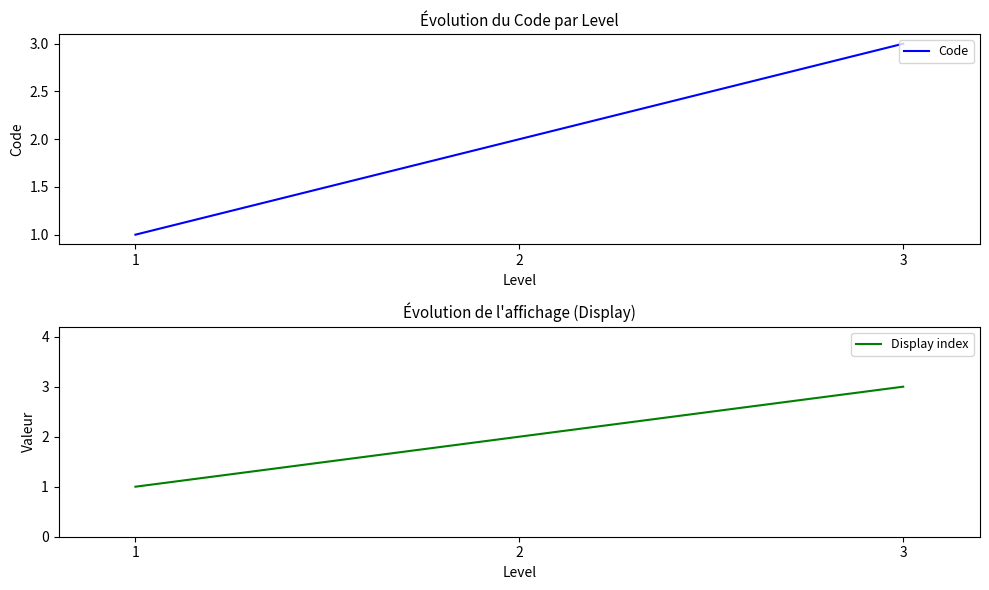

At which category is the sum across all series the highest?

3